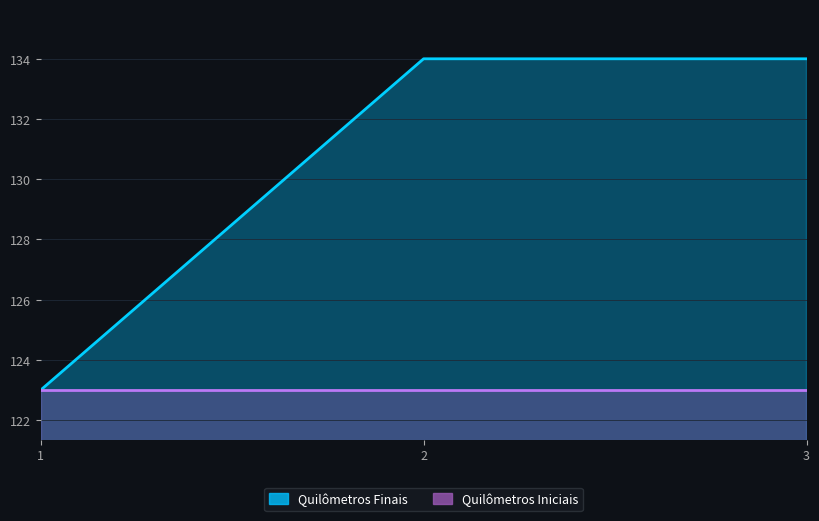

What is the average value?

130